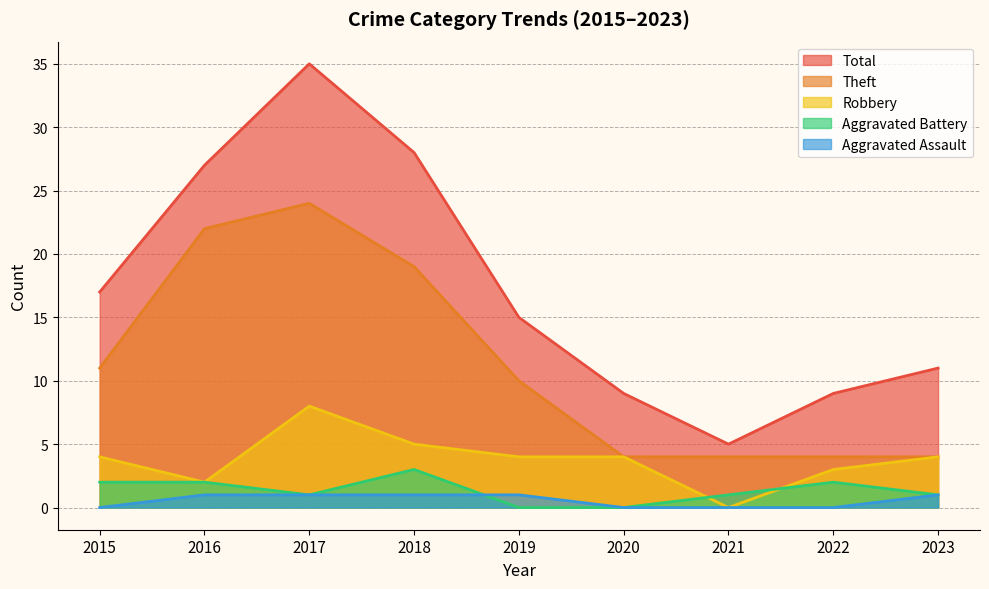

Count the Theft values in the range 4 to 19.

7